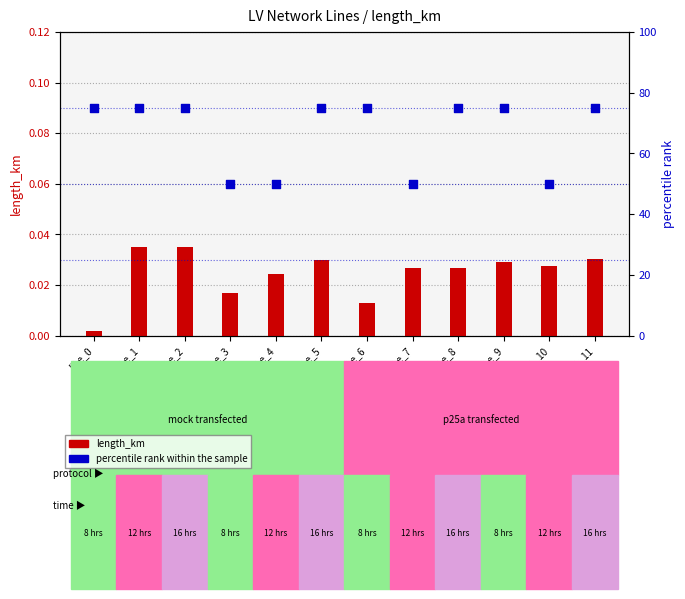

What are all the series names shown in the legend?

length_km, percentile rank within the sample